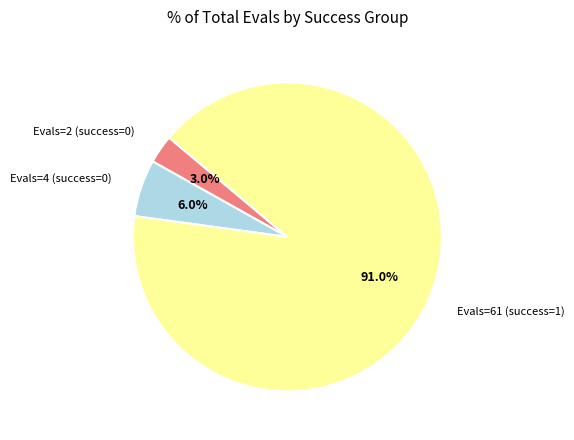

Count the number of slices in the pie.

3